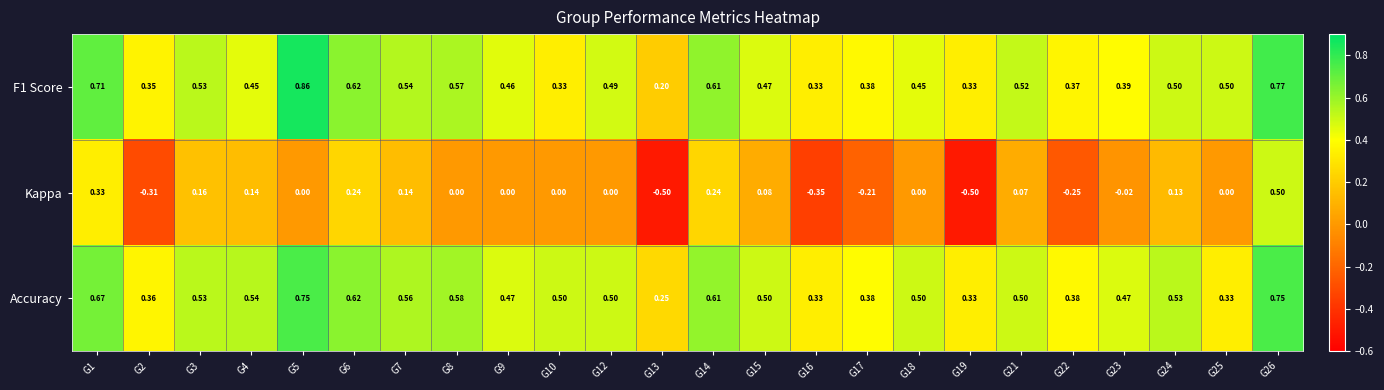

Is the value of Kappa at G24 greater than the value of F1 Score at G18?

No